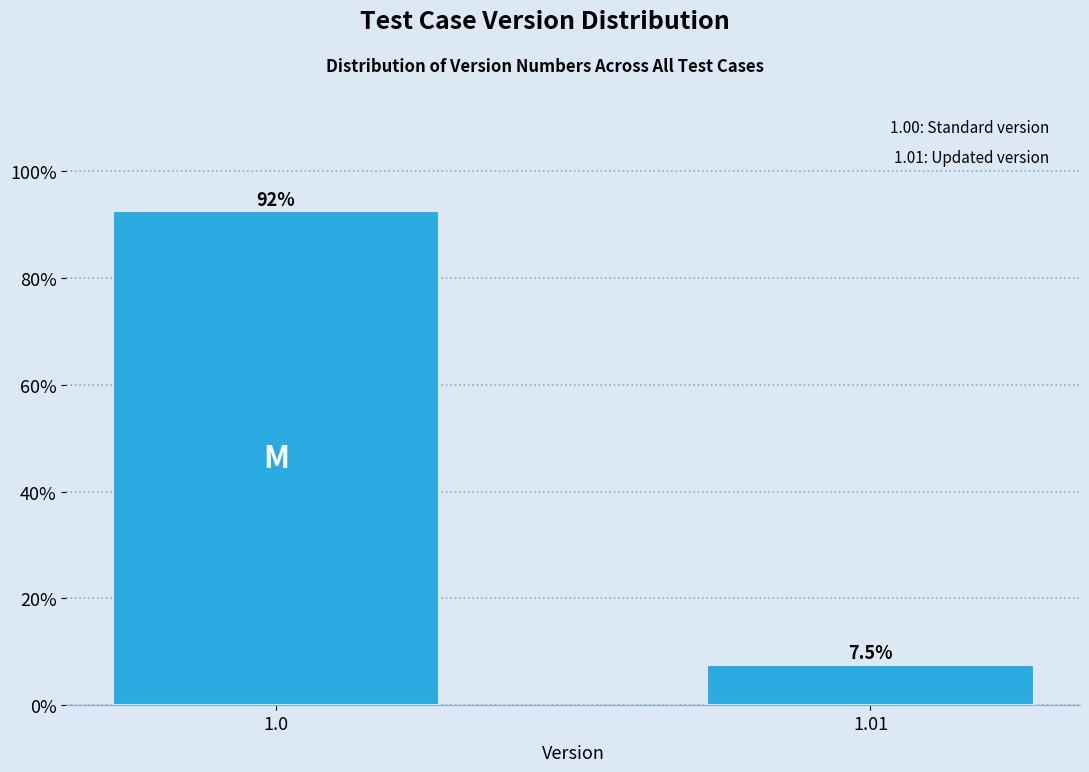

Reading left to right, transcribe all the data shown in this chart.

1.0=92.5	1.01=7.5